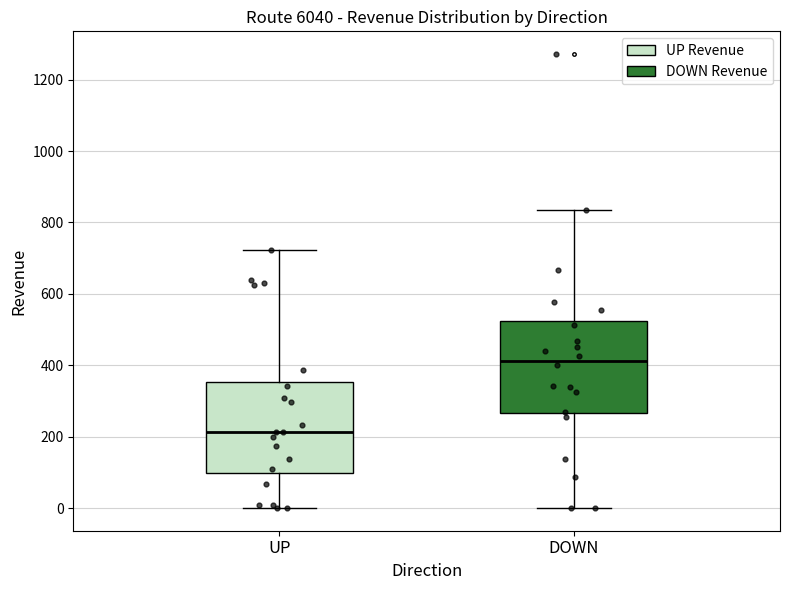

Which box has the highest median line?

DOWN